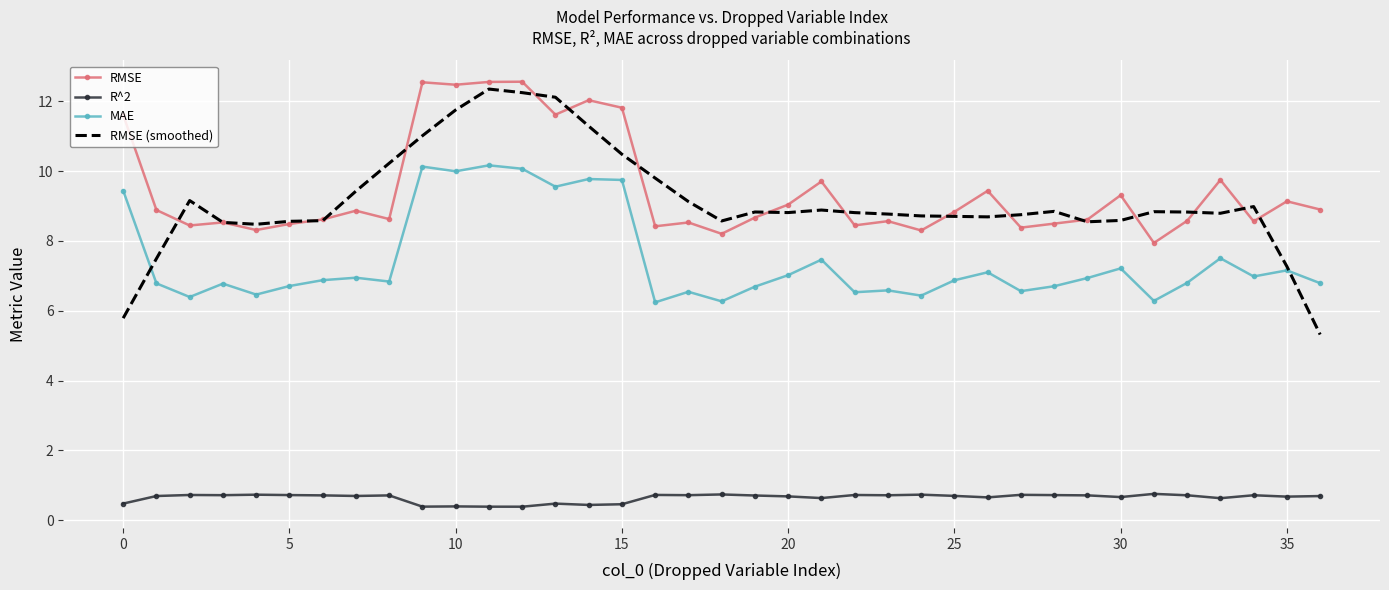

Which series has the widest spread of values?

RMSE (smoothed)